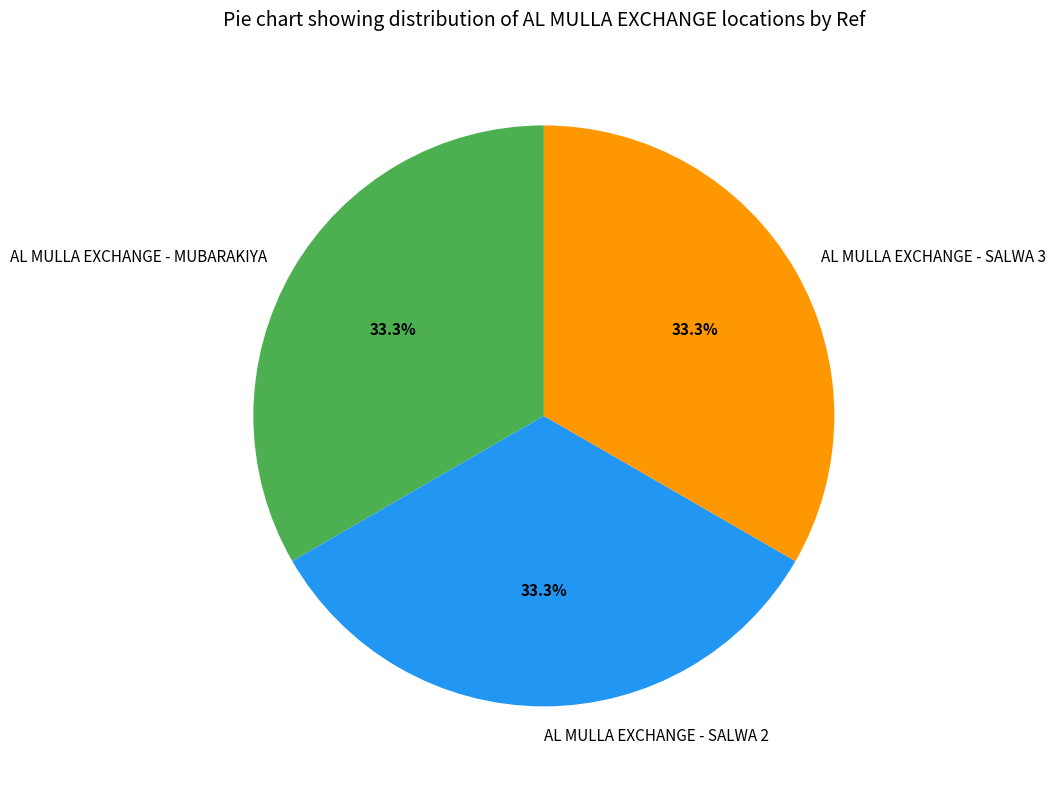

Does AL MULLA EXCHANGE - SALWA 2 represent more than half of the total?

No